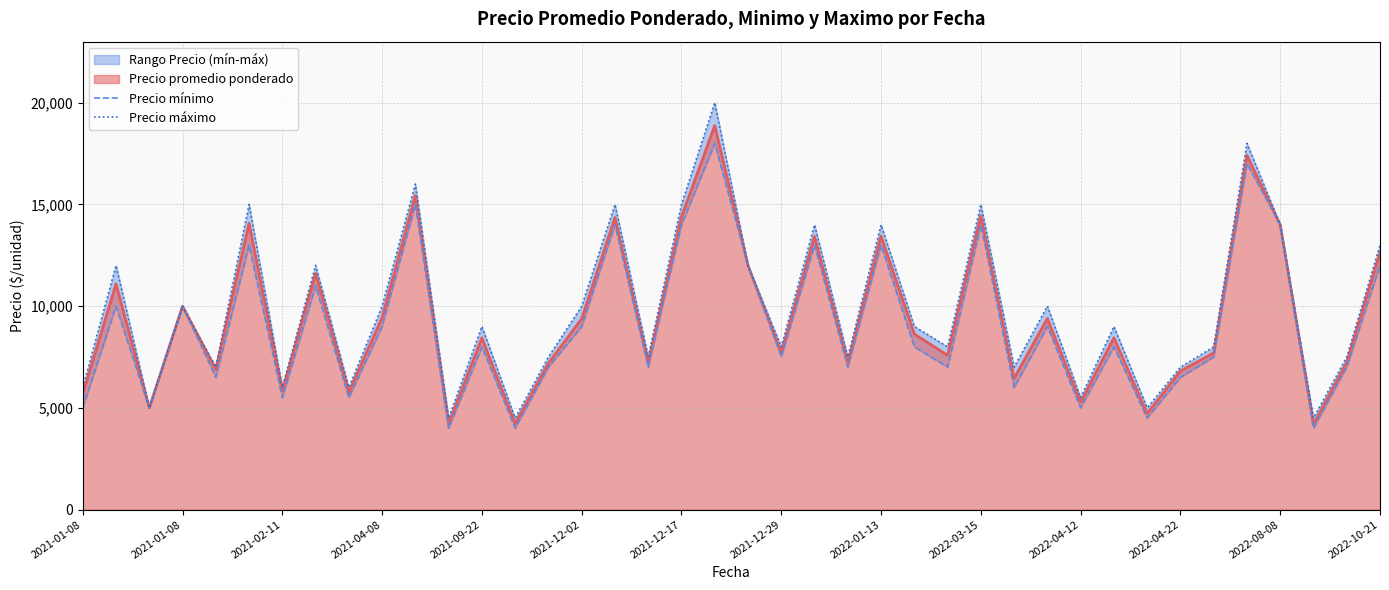

At how many categories does at least one series exceed 7420?

28